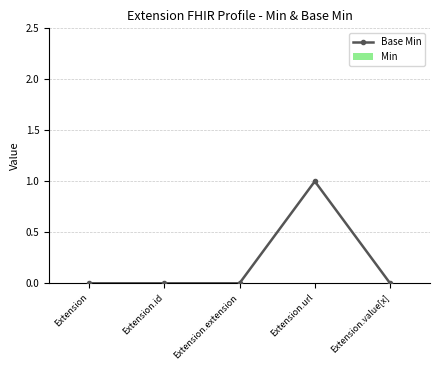

How many distinct data groups are displayed?

1